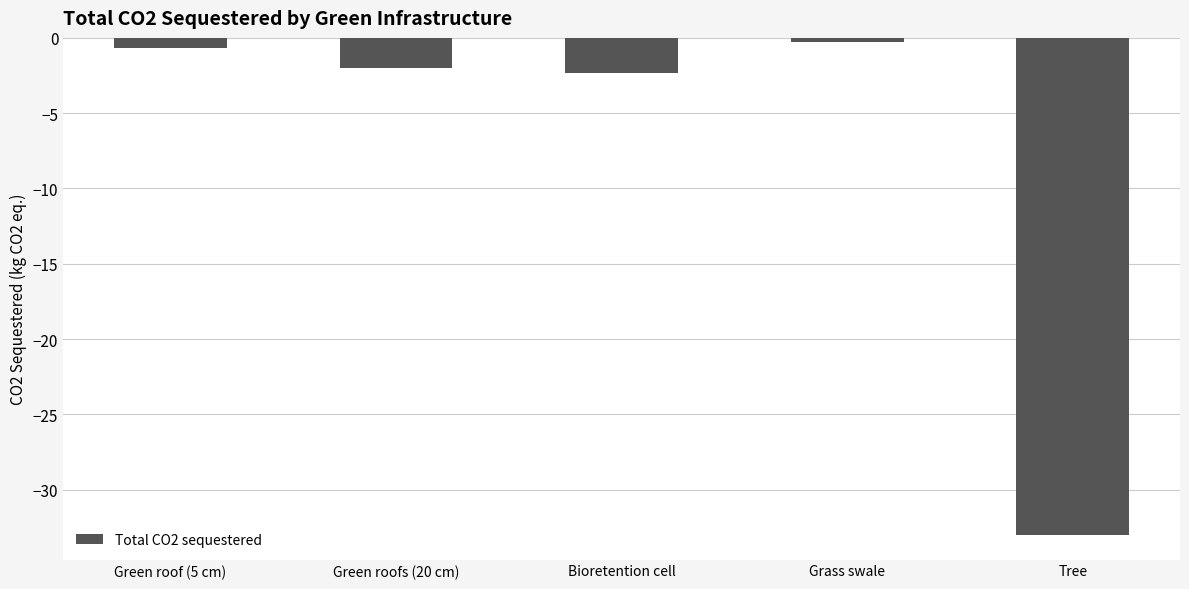

What is the value of the 3rd bar from the left?

-2.3